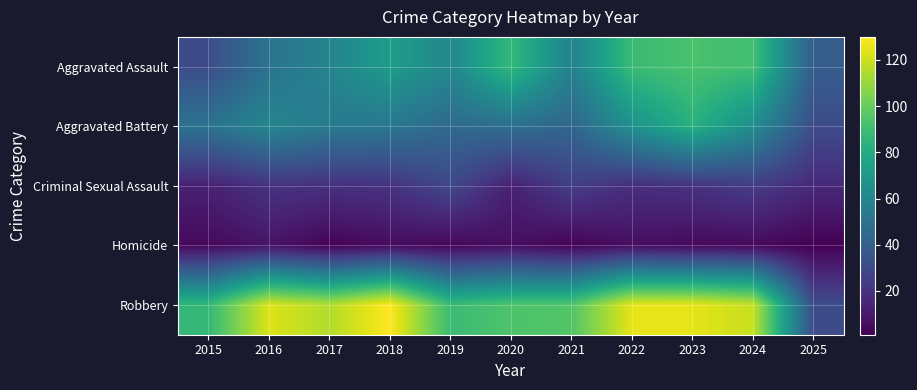

How many data points does each series have?

11